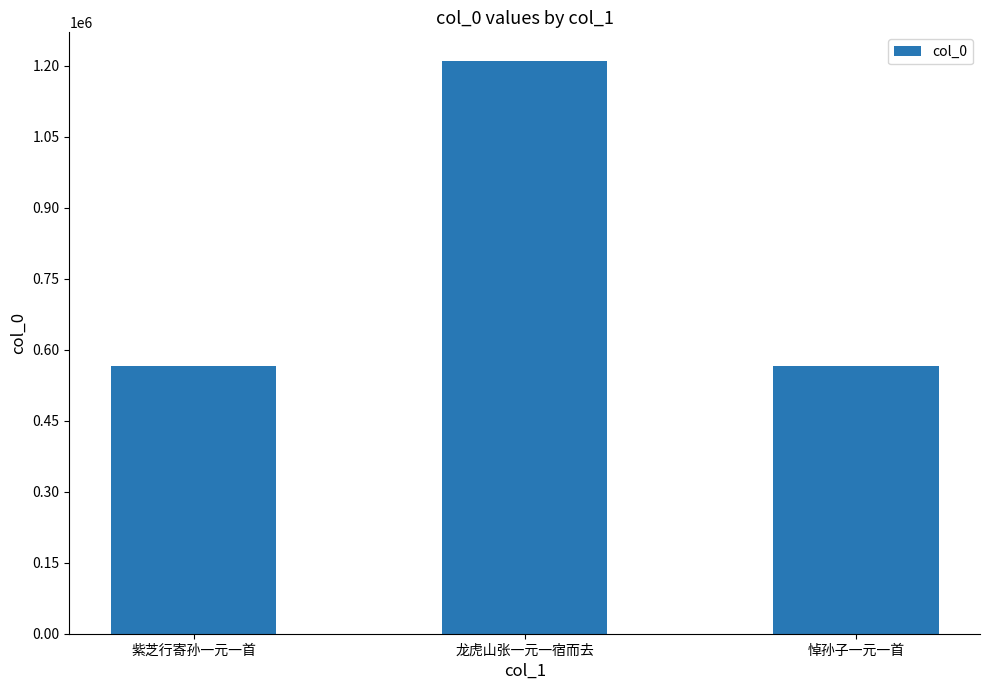

Where does the data first go above 566172?

龙虎山张一元一宿而去